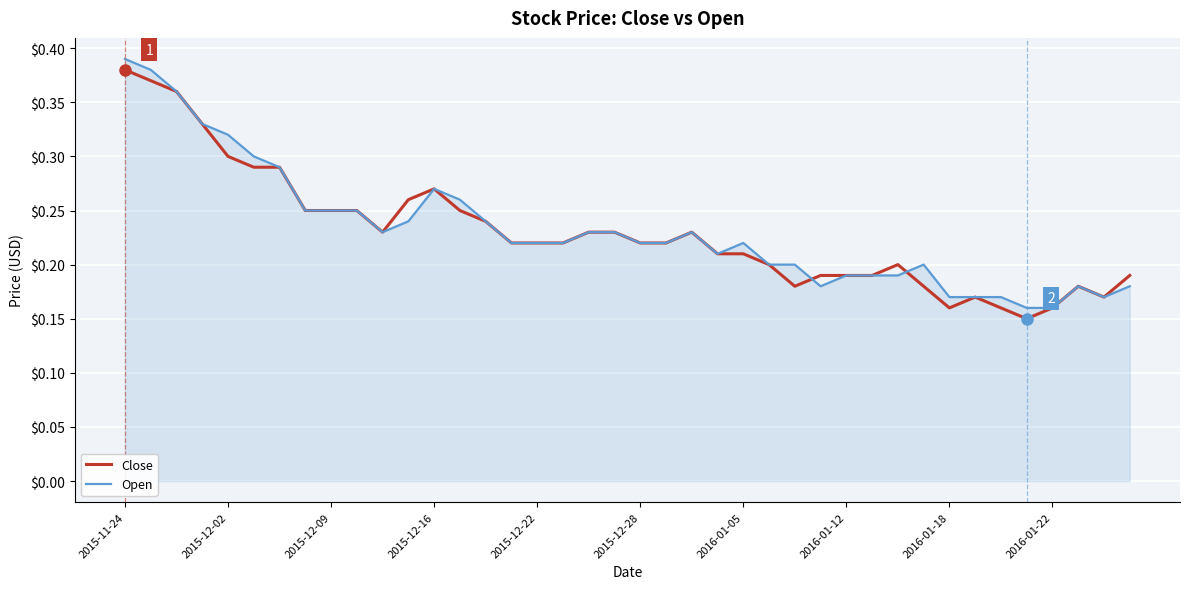

What are all the series names shown in the legend?

Close, Open